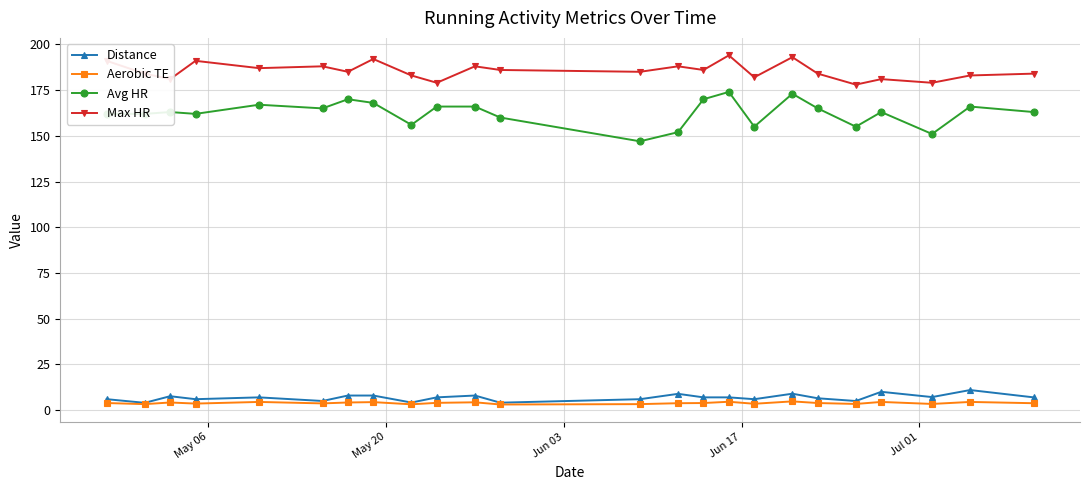

How many distinct data groups are displayed?

4